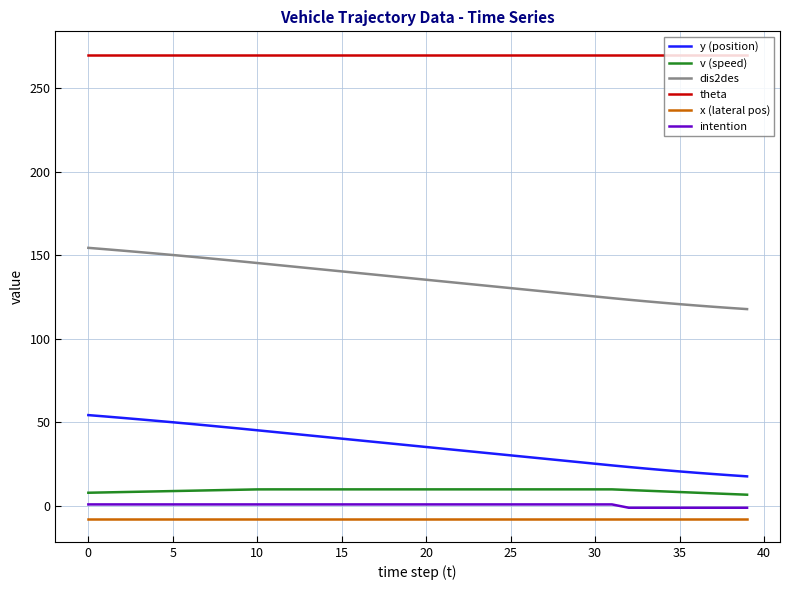

What is the minimum value shown in the chart?

-7.5